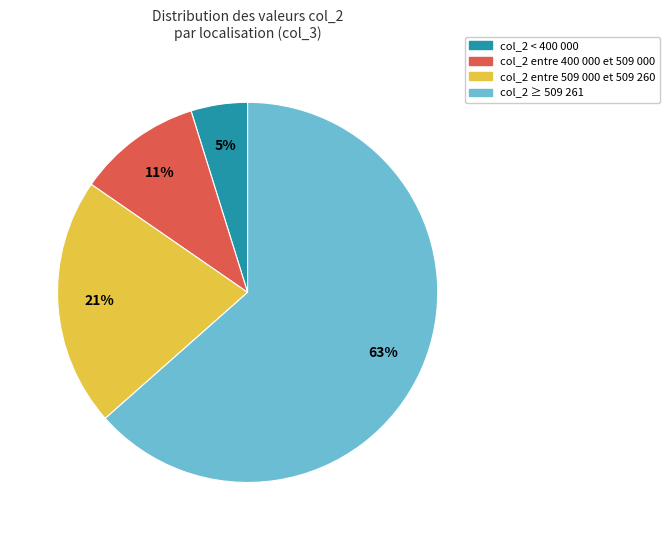

To the nearest percent, what is the average slice percentage?

25%